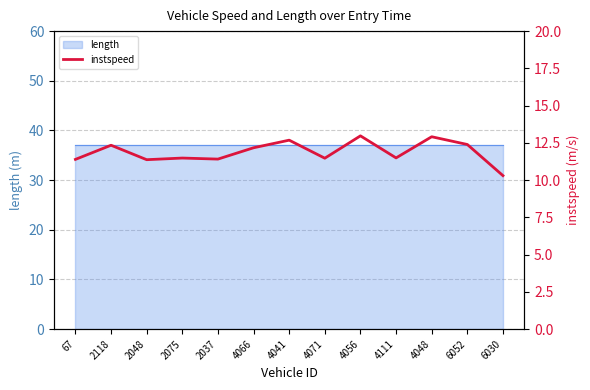

What is the label of the 10th point from the right?

2075